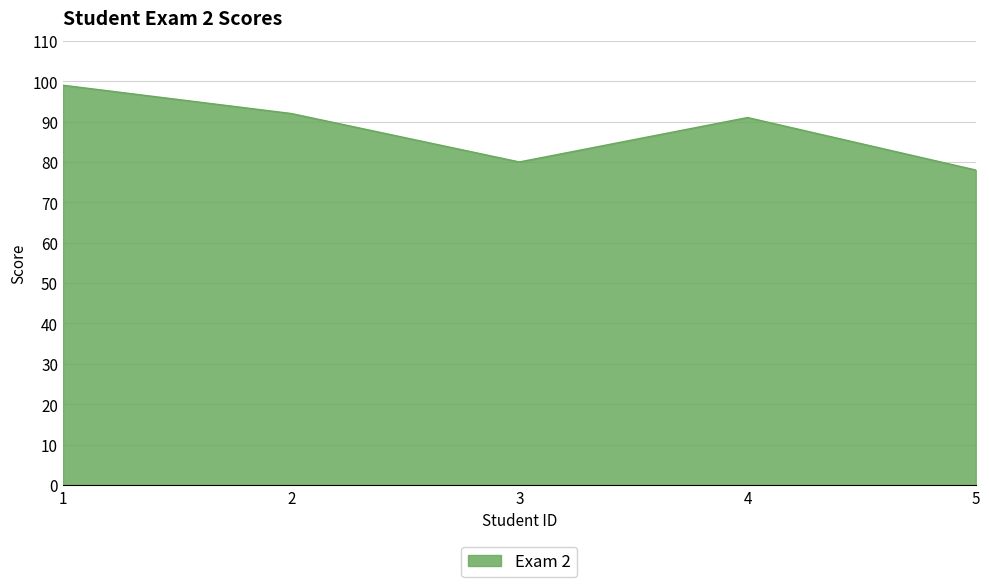

How many values are below 91?

2